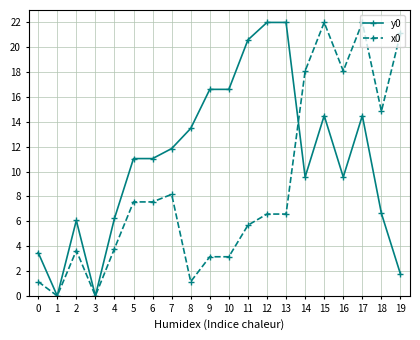

Rank the series at 7 from lowest to highest value.

x0, y0